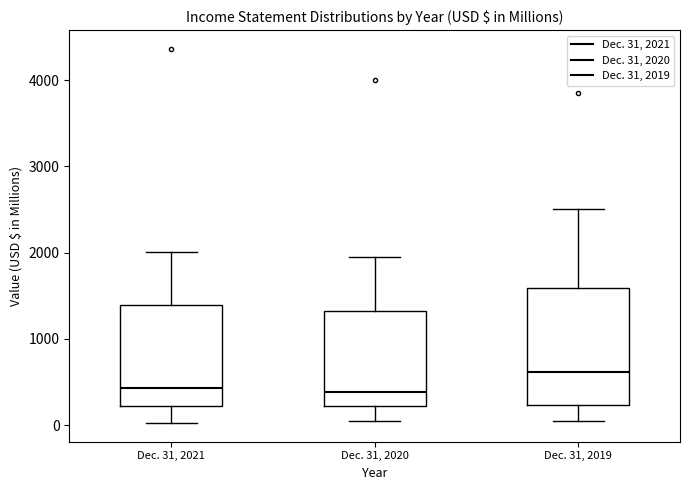

Reading left to right, transcribe this box plot: for each box, give where its median line is, the range the box spans, and where its two whiskers end, as read against the y-axis. The values are not printed on the chart, so give them approximately, as read against the axis.

Dec. 31, 2021: median 400, box 200 to 1400, whiskers 0 to 2000
Dec. 31, 2020: median 400, box 200 to 1300, whiskers 0 to 1900
Dec. 31, 2019: median 600, box 200 to 1600, whiskers 0 to 2500